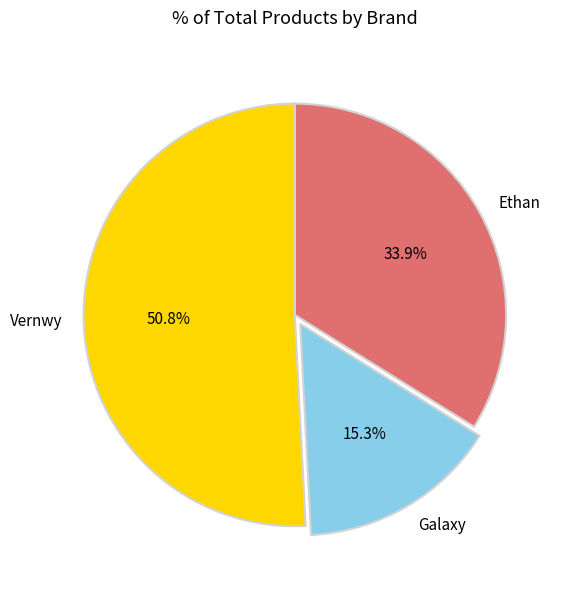

To the nearest percent, what is the difference between the largest and smallest slice percentages?

36%